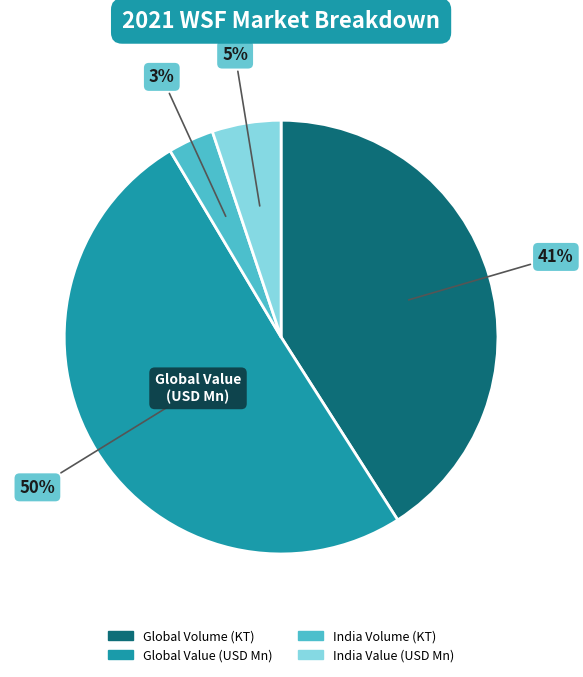

To the nearest percent, what is the difference between the largest and smallest slice percentages?

47%